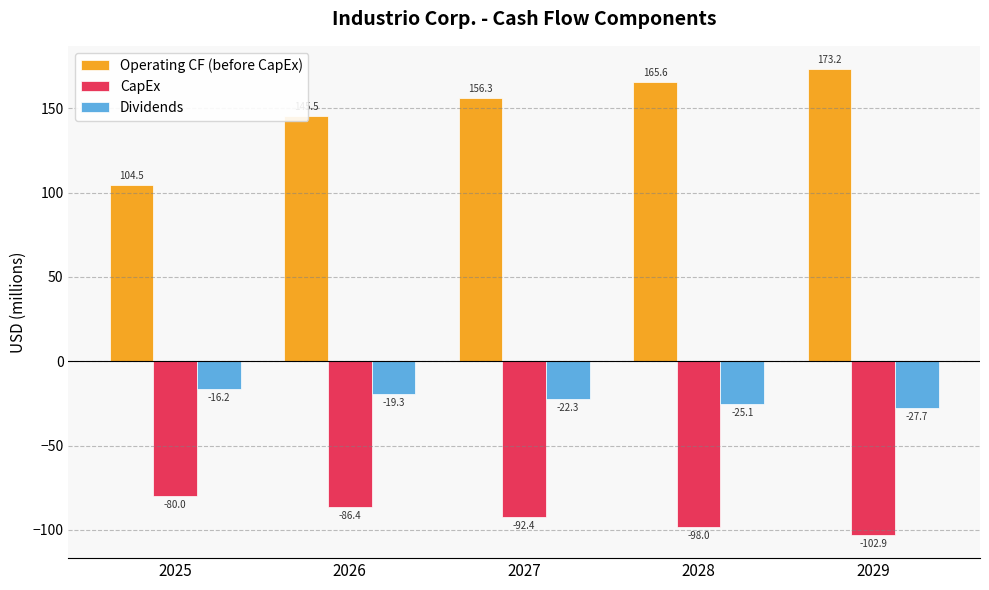

At 2025, list the series in order from largest to smallest.

Operating CF (before CapEx), Dividends, CapEx